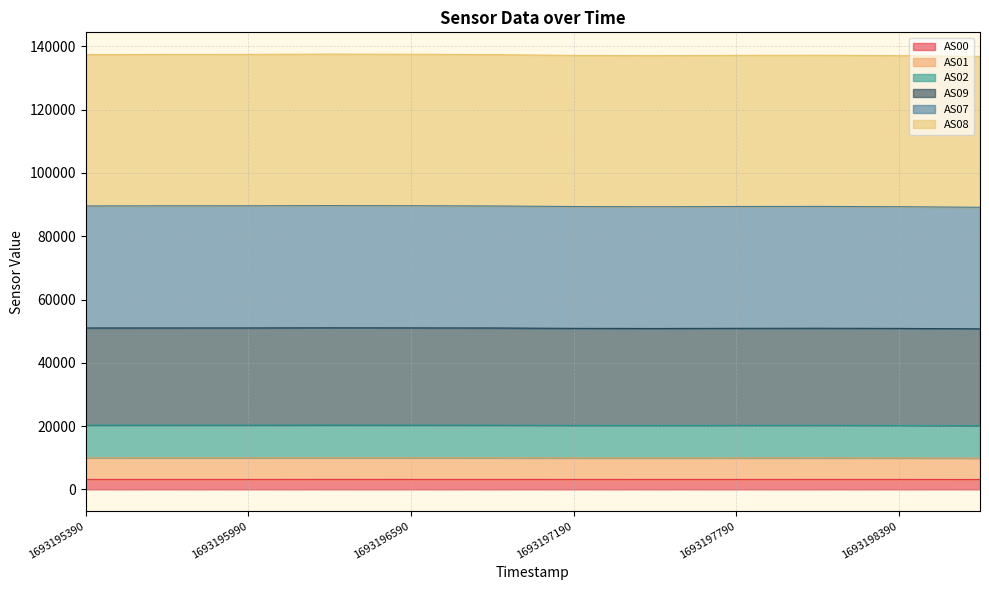

Where does the AS08 series first go above 89571?

1693195390